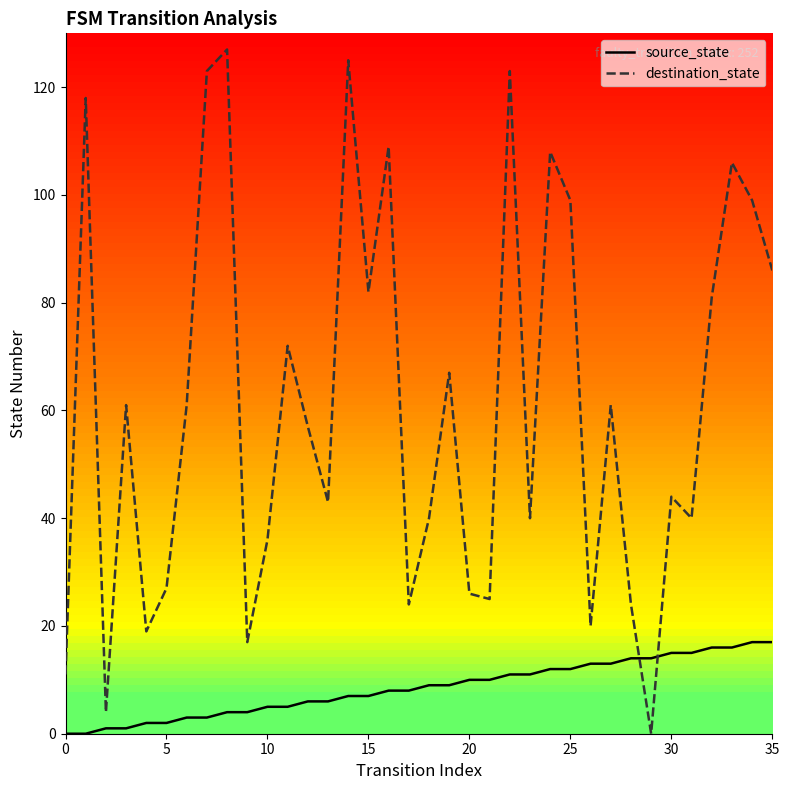

Which series has the widest spread of values?

destination_state